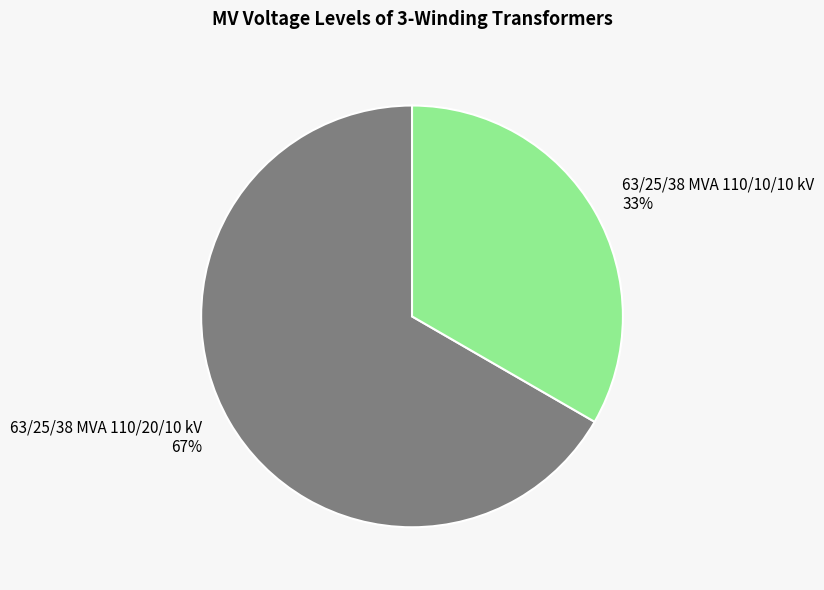

Rank the categories by value from highest to lowest.

63/25/38 MVA 110/20/10 kV, 63/25/38 MVA 110/10/10 kV